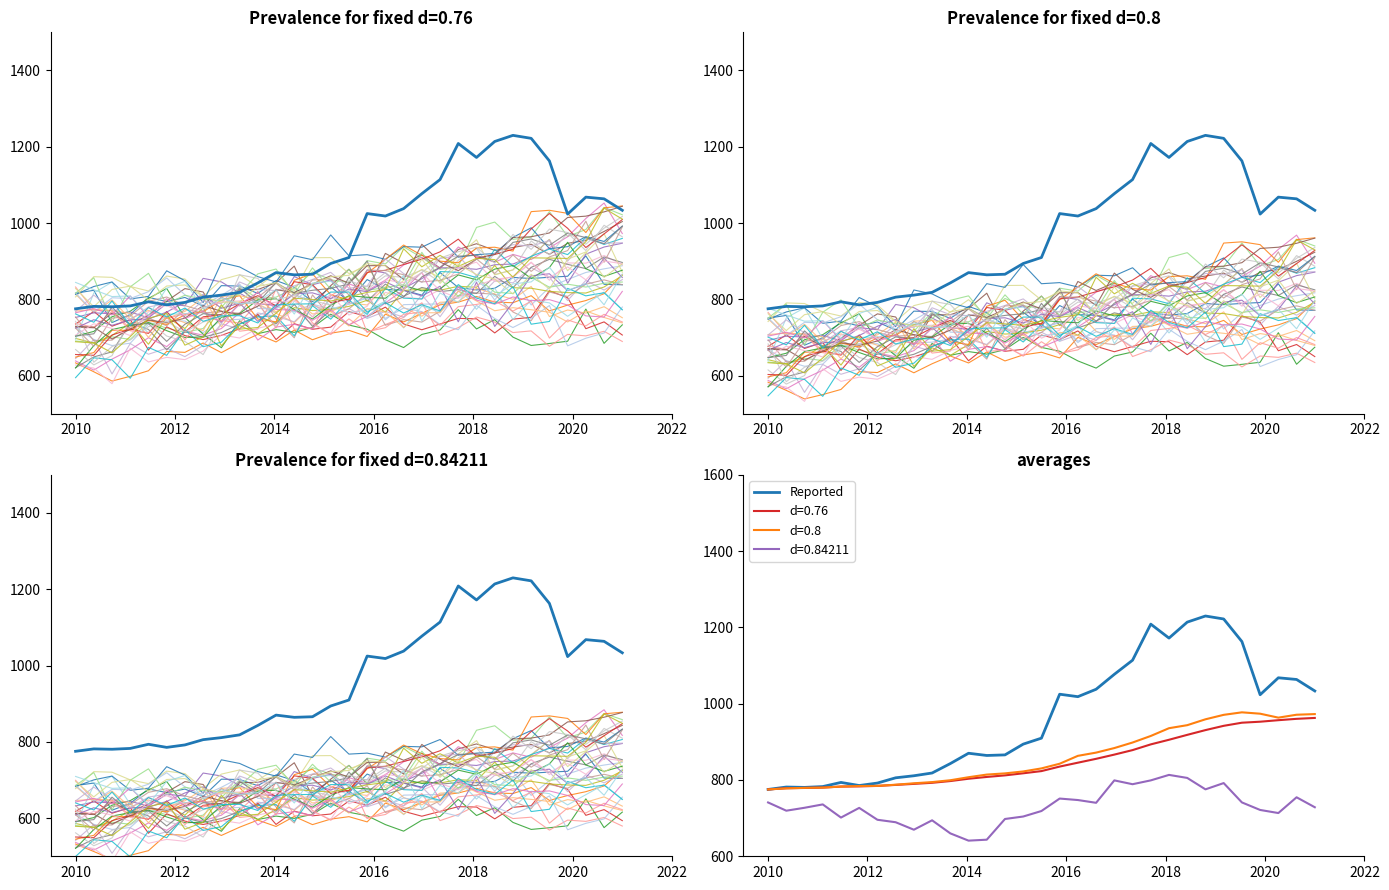

Where is the first local minimum?

2014